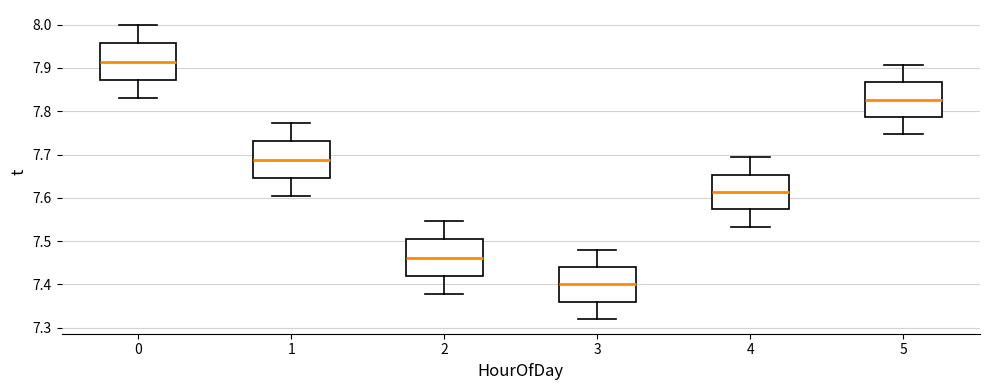

Which box has the highest median line?

0